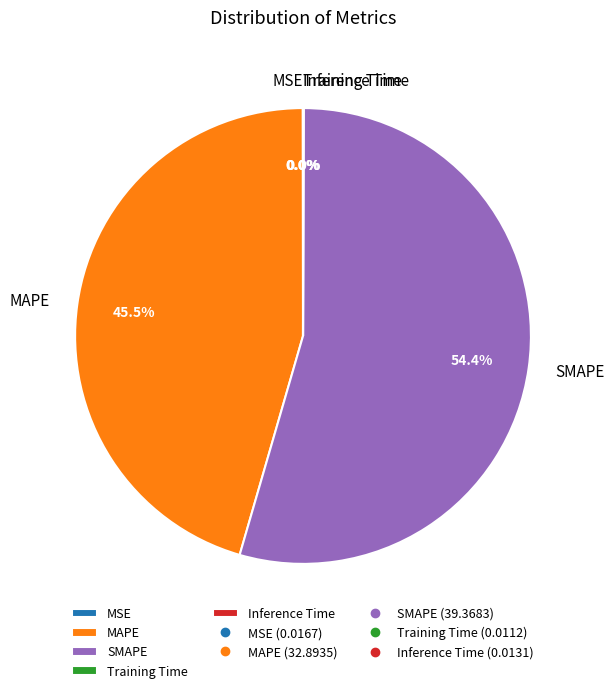

Which slice is the largest?

SMAPE